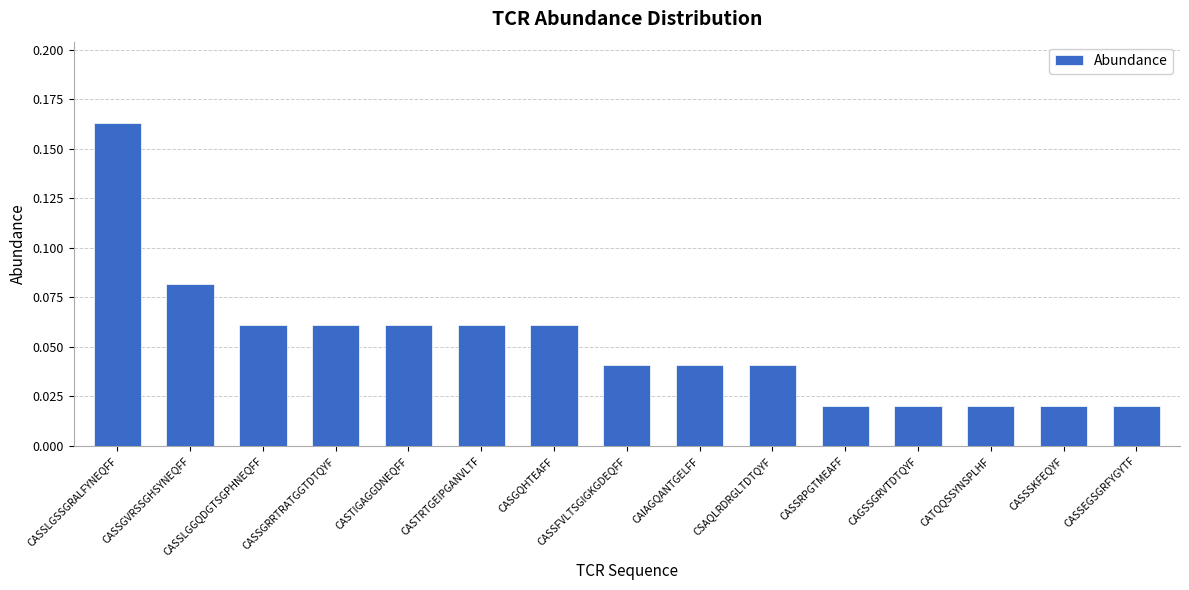

What is the sum of all values?

0.8